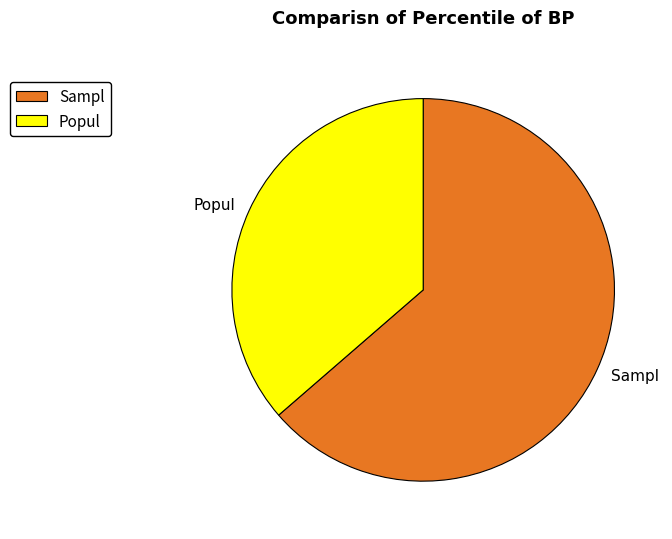

Which slice is the largest?

Sampl